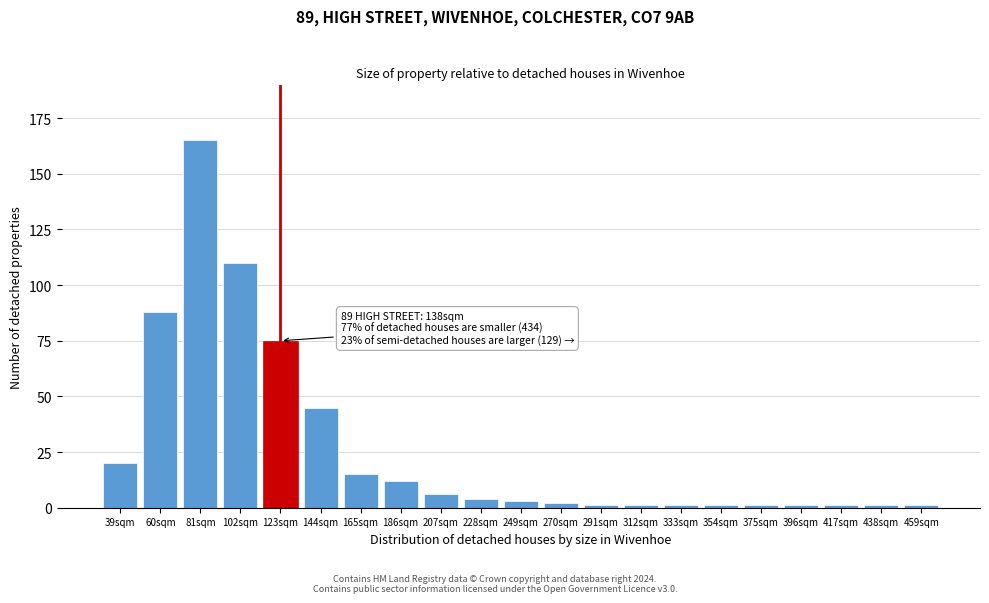

Reading right to left, list all the values displayed in this chart.

1	1	1	1	1	1	1	1	1	2	3	4	6	12	15	45	75	110	165	88	20